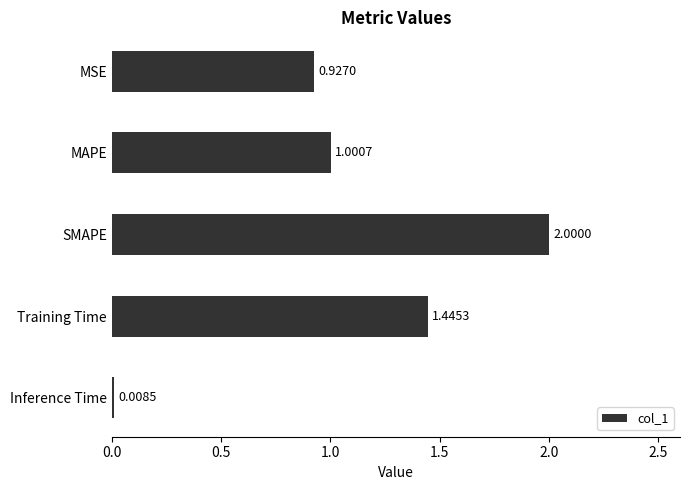

What is the maximum value shown in the chart?

2.0